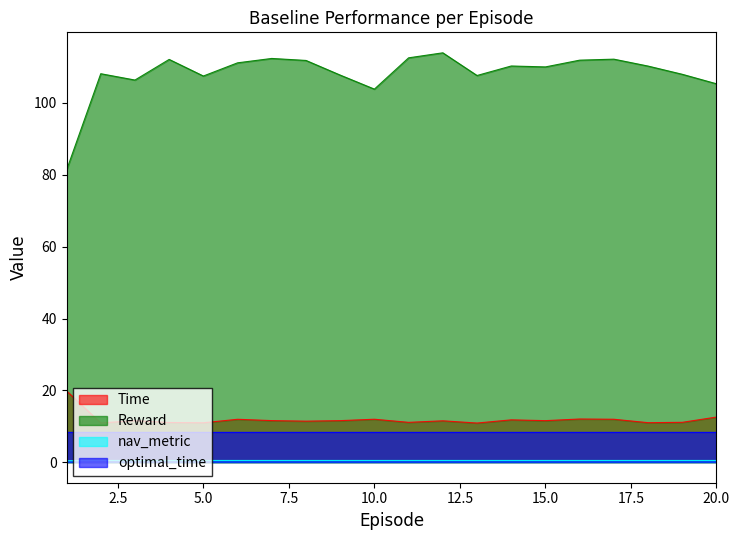

Which series has the largest total across all categories?

Reward